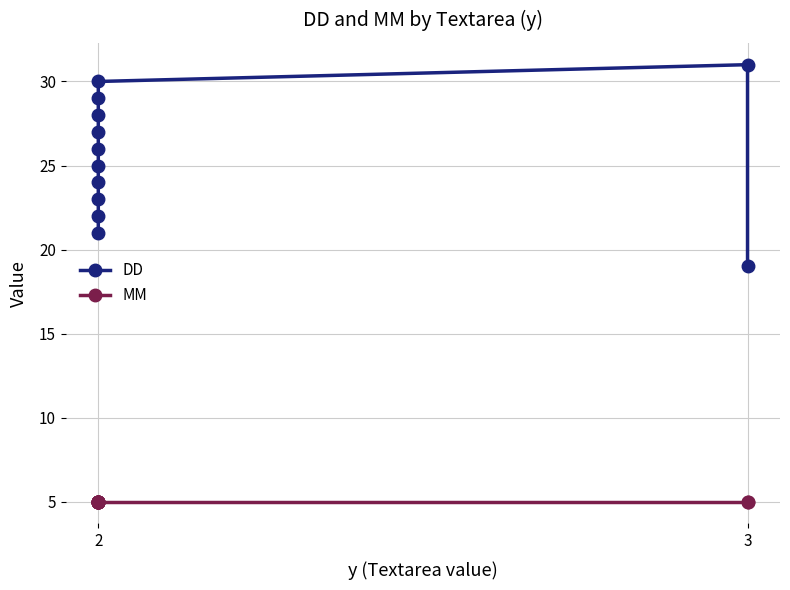

The DD series shows 26 at 2. True or false?

True